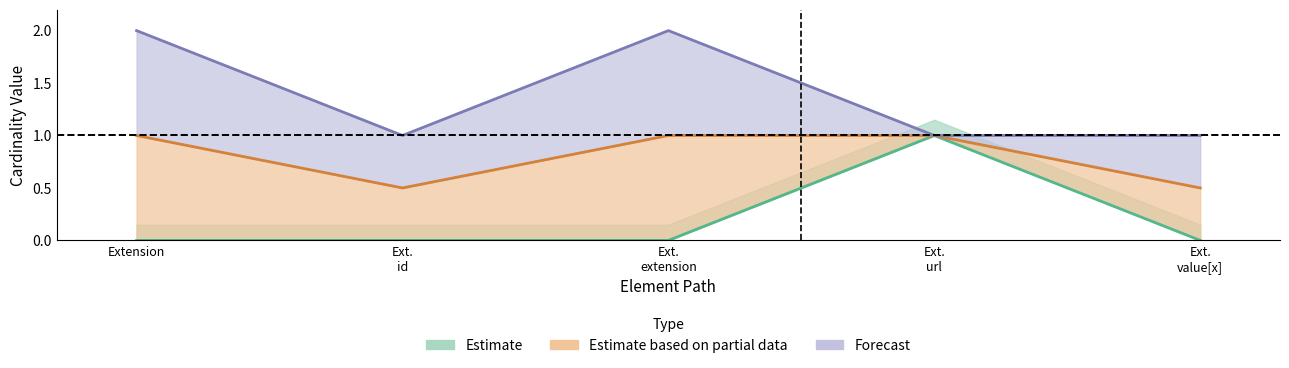

Is the value of Max_num at Ext. value[x] greater than the value of Min at Ext. url?

No